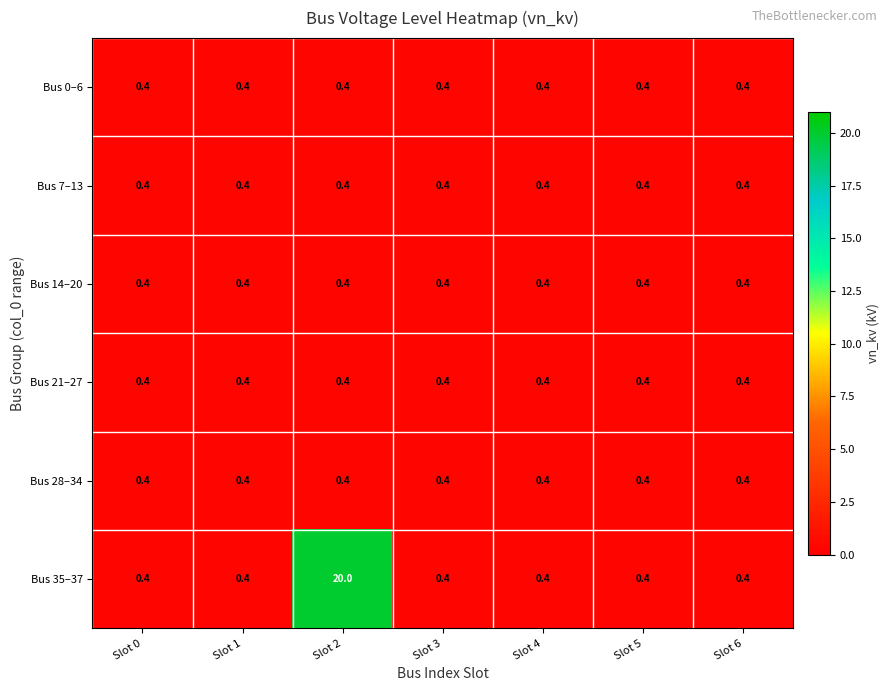

Is it true that Bus 28–34 equals 0.4 at Slot 3?

True